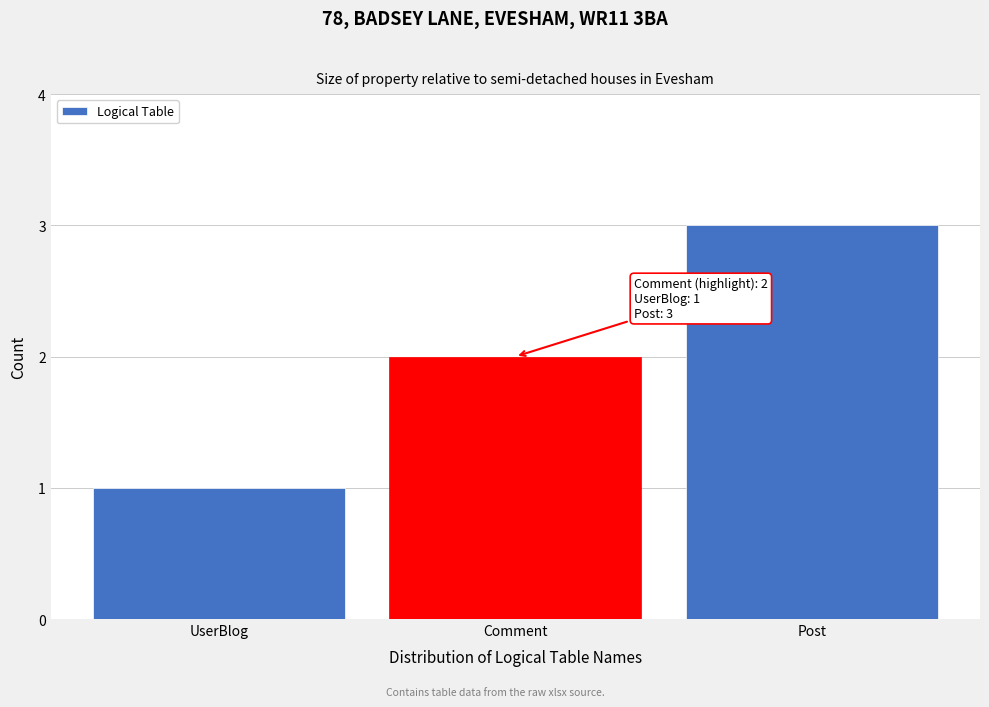

The chart shows a value of 3 at Comment. True or false?

False